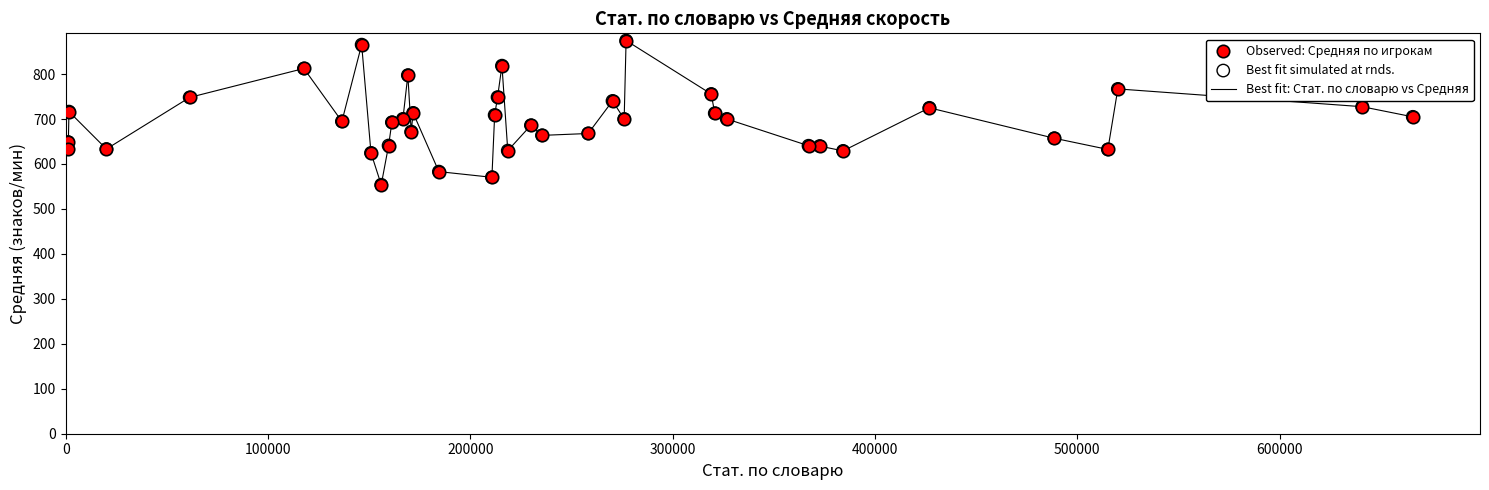

What is the difference between the maximum and minimum values?

320.8